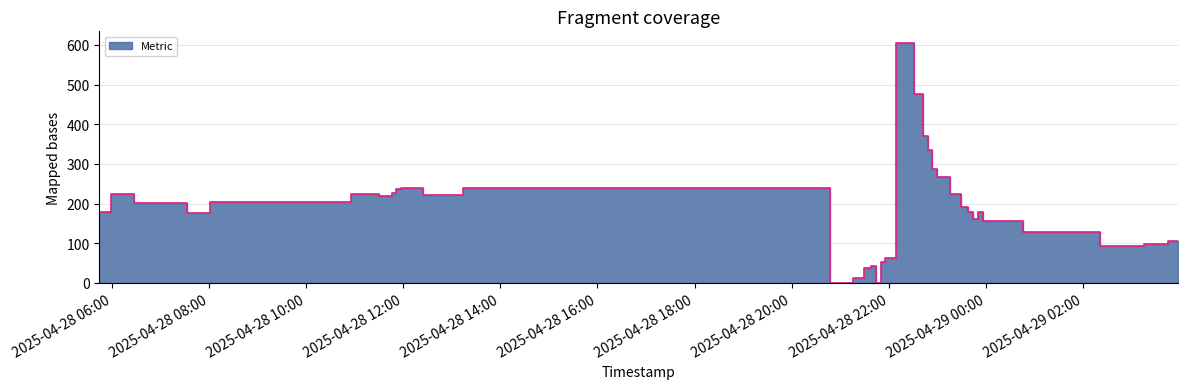

Between 2025-04-28 20:59:36 and 2025-04-28 11:30:33, which is larger?

2025-04-28 11:30:33